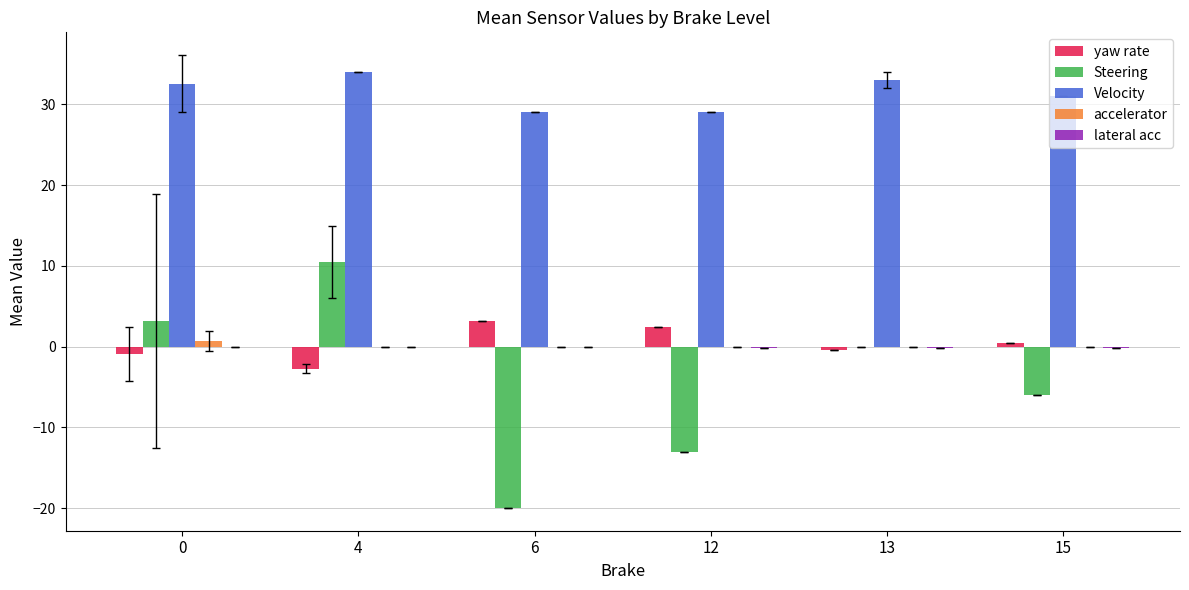

Does the chart contain stacked bars?

No